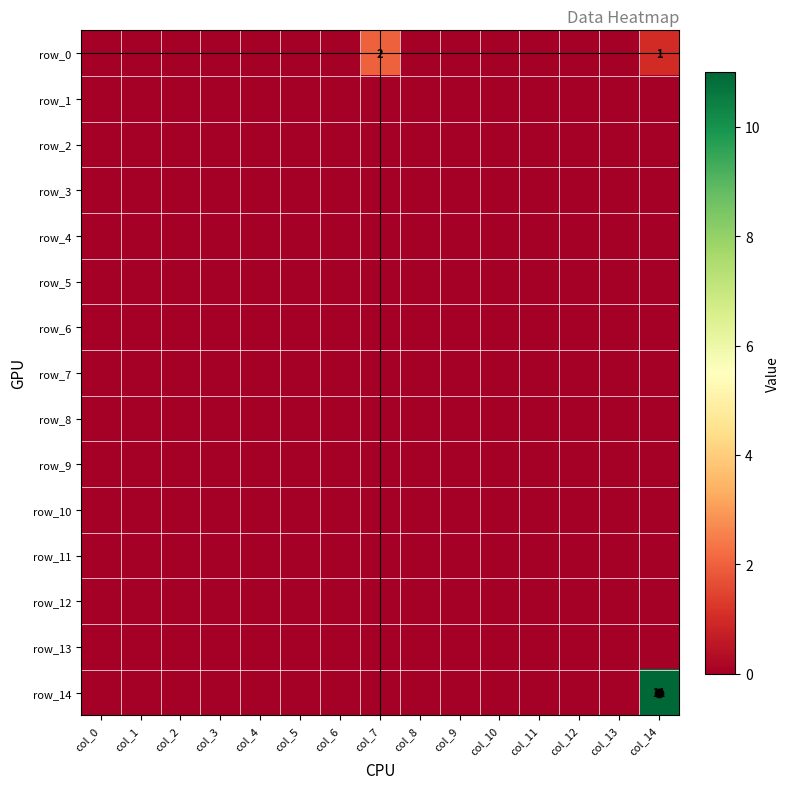

How many row_0 values are between 0 and 1?

14